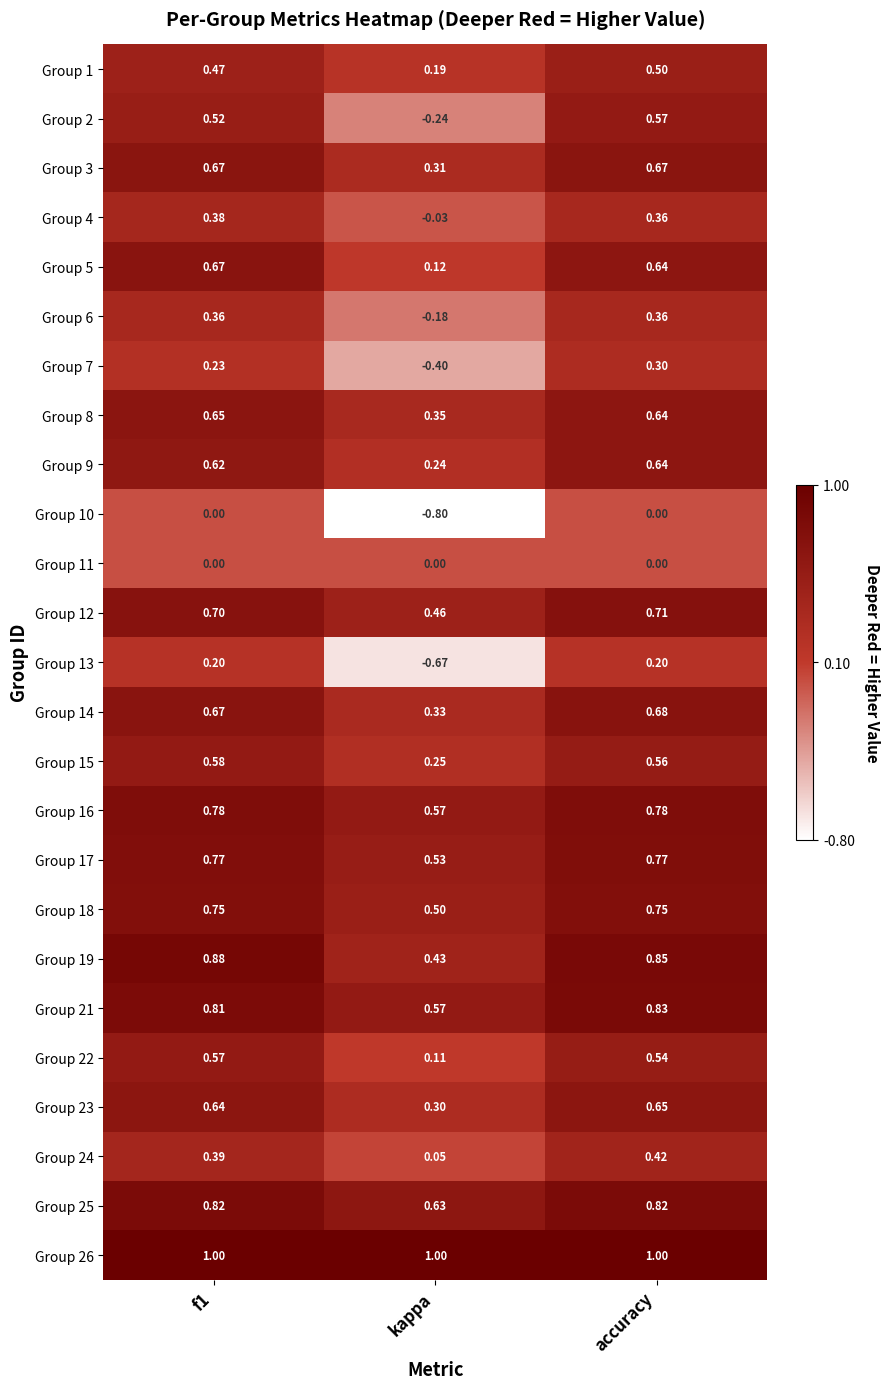

Where is Group 22 nearest to the value 0?

kappa